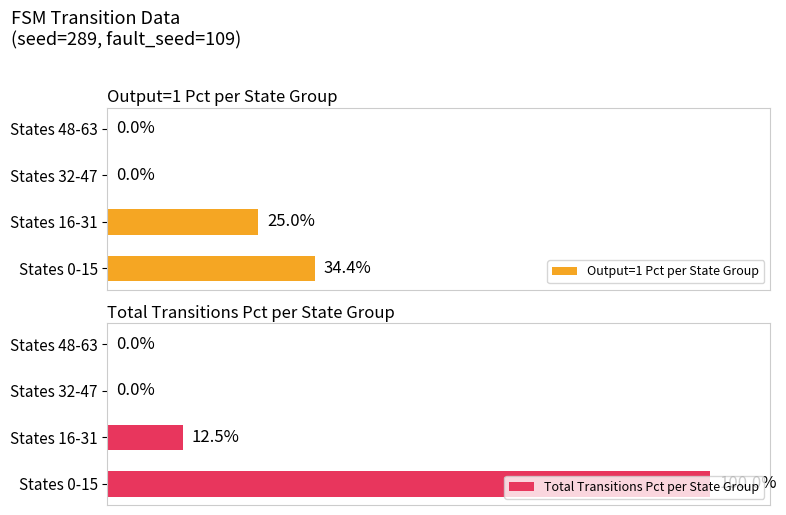

The value of Output=1 Pct per State Group at 0 is 22.6. True or false?

False